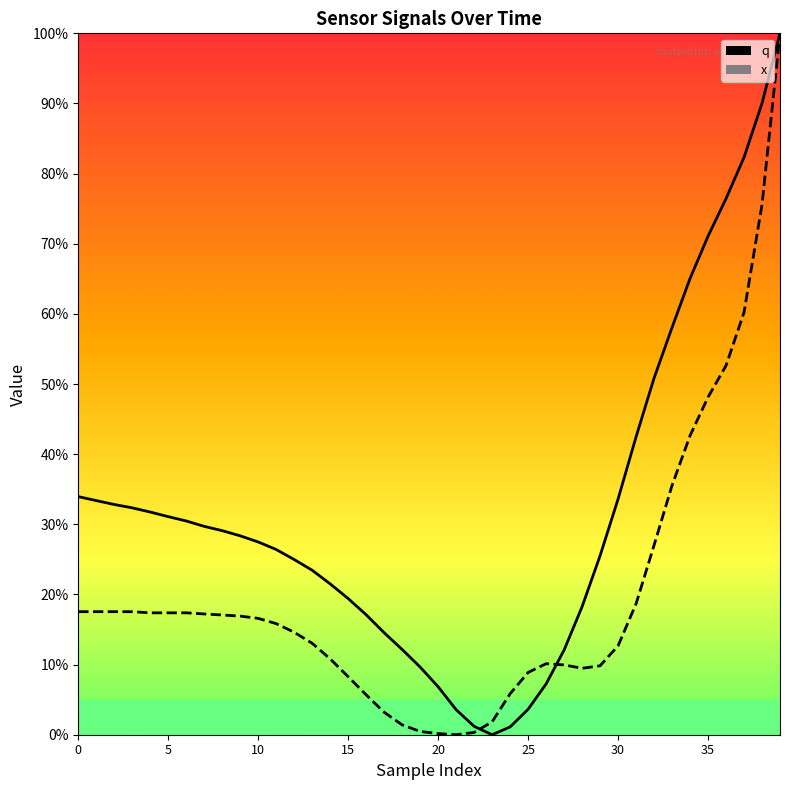

Read the q value at 13.

23.4